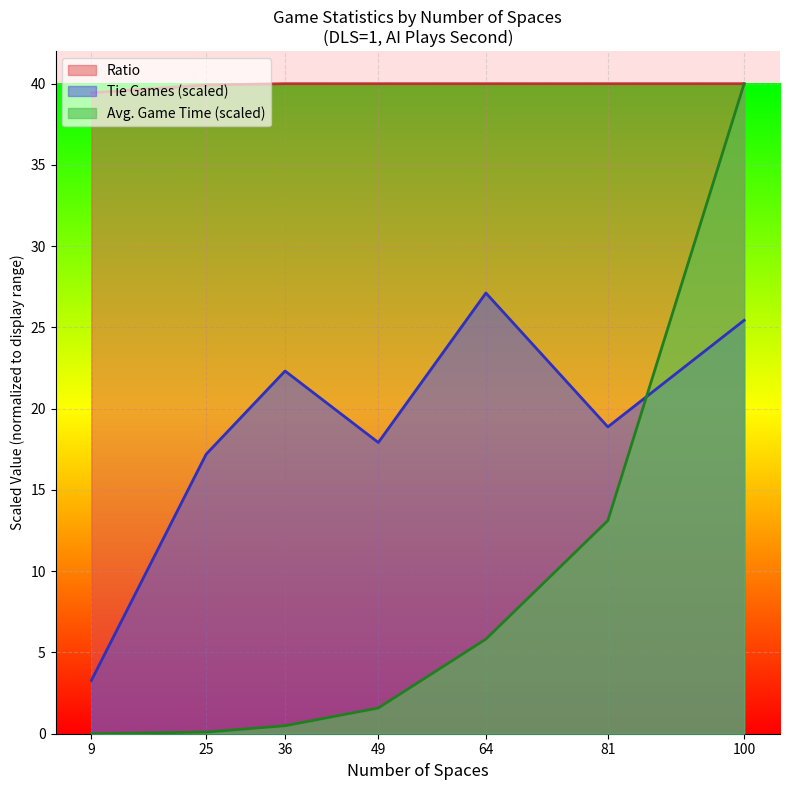

Reading right to left, list all the values displayed in this chart.

Avg. Game Time: 100=40.0	81=13.1	64=5.8	49=1.6	36=0.5	25=0.1	9=0.0
Ratio: 100=40.0	81=40.0	64=40.0	49=40.0	36=40.0	25=39.9	9=39.4
Tie Games: 100=25.4	81=18.9	64=27.1	49=17.9	36=22.3	25=17.2	9=3.3